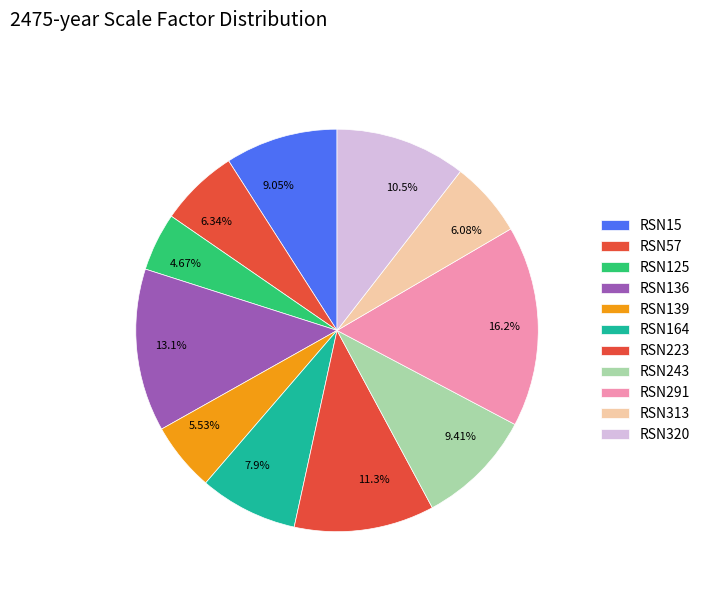

To the nearest percent, what is the difference between the largest and smallest slice percentages?

11%